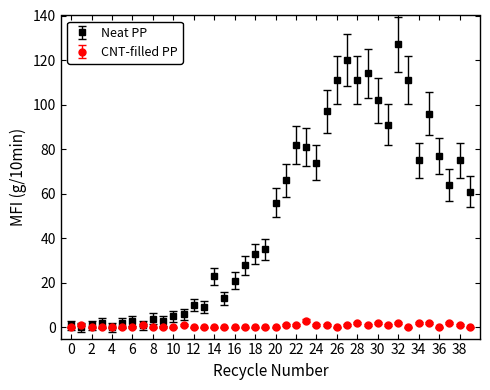

What are all the series names shown in the legend?

Neat PP, CNT-filled PP